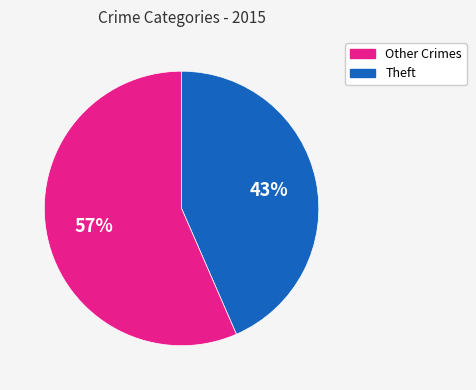

Count the number of slices in the pie.

2